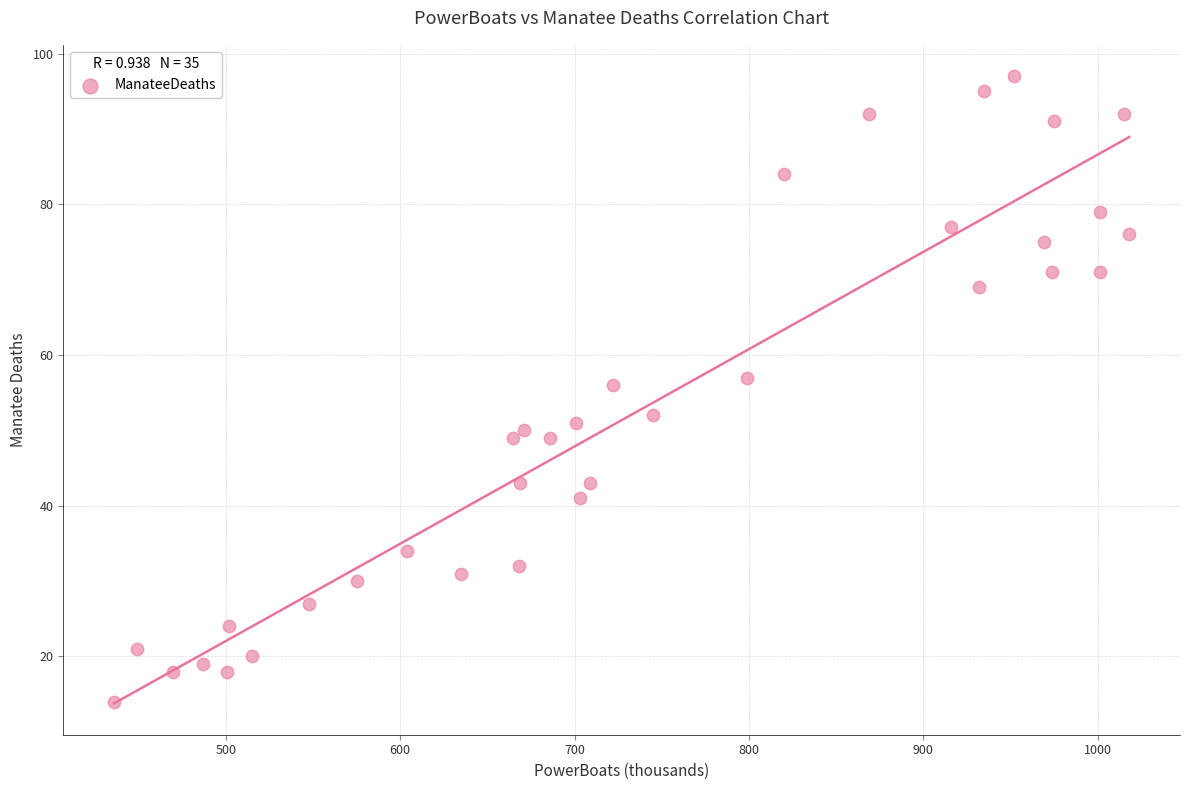

What Y value in the scatter plot is closest to 55?

56